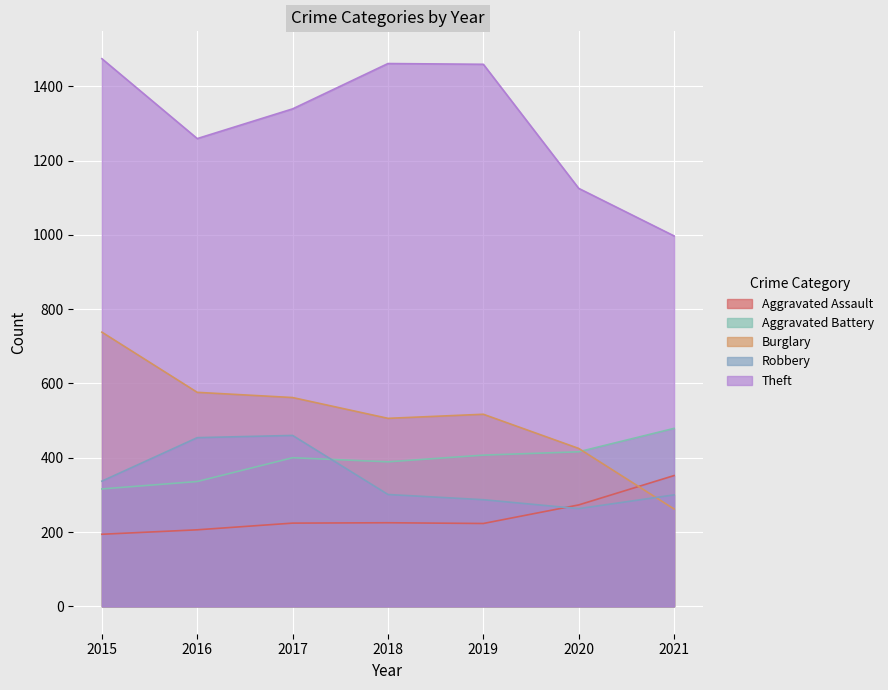

Count the number of data series in this chart.

5